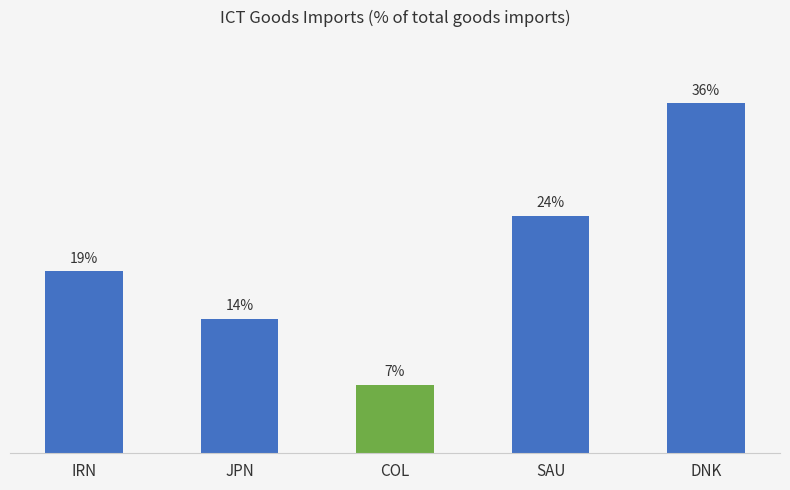

At which category does the chart reach its peak across all series?

DNK